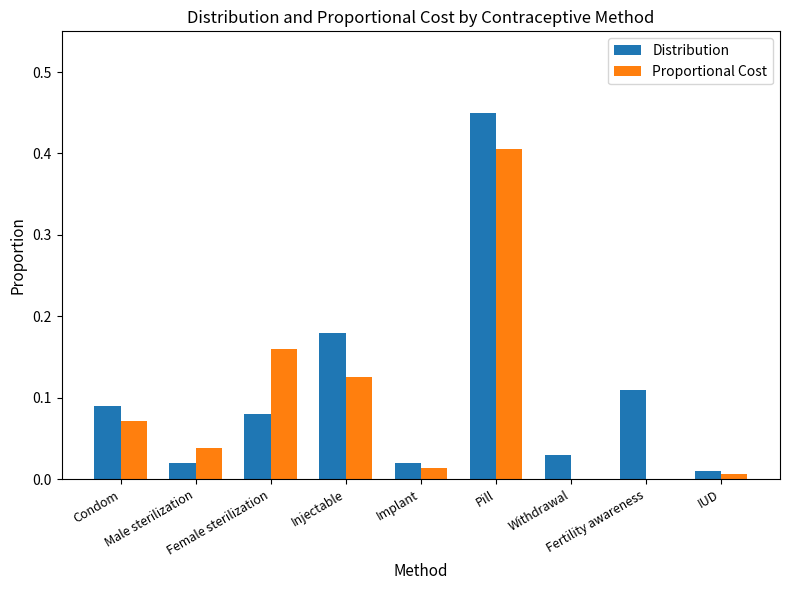

Does the chart contain stacked bars?

No